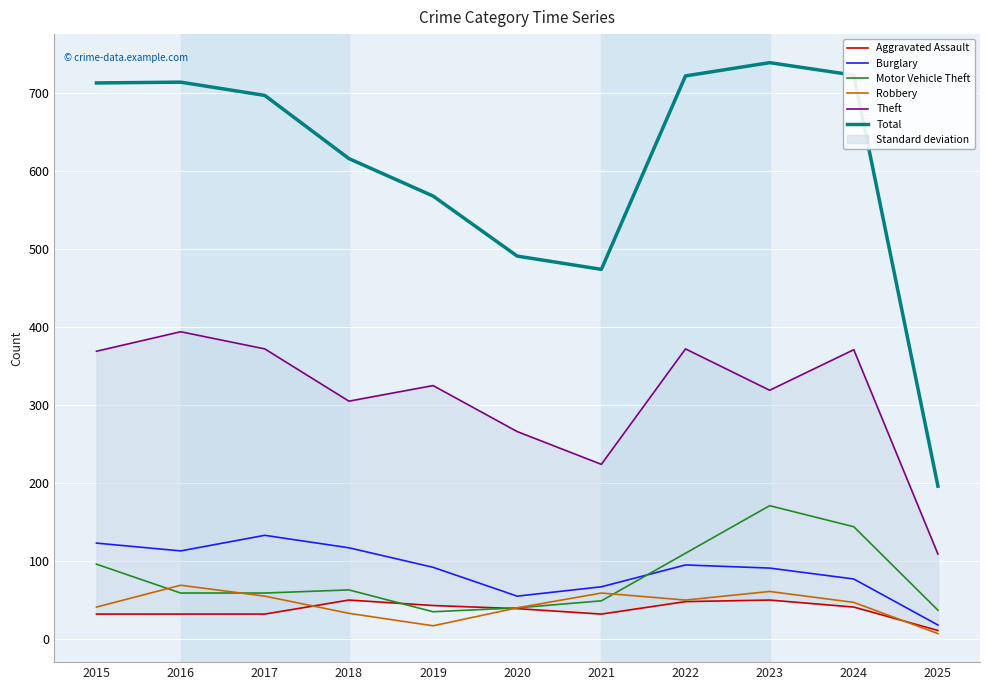

Rank the series at 2018 from highest to lowest value.

Total, Theft, Burglary, Motor Vehicle Theft, Aggravated Assault, Robbery